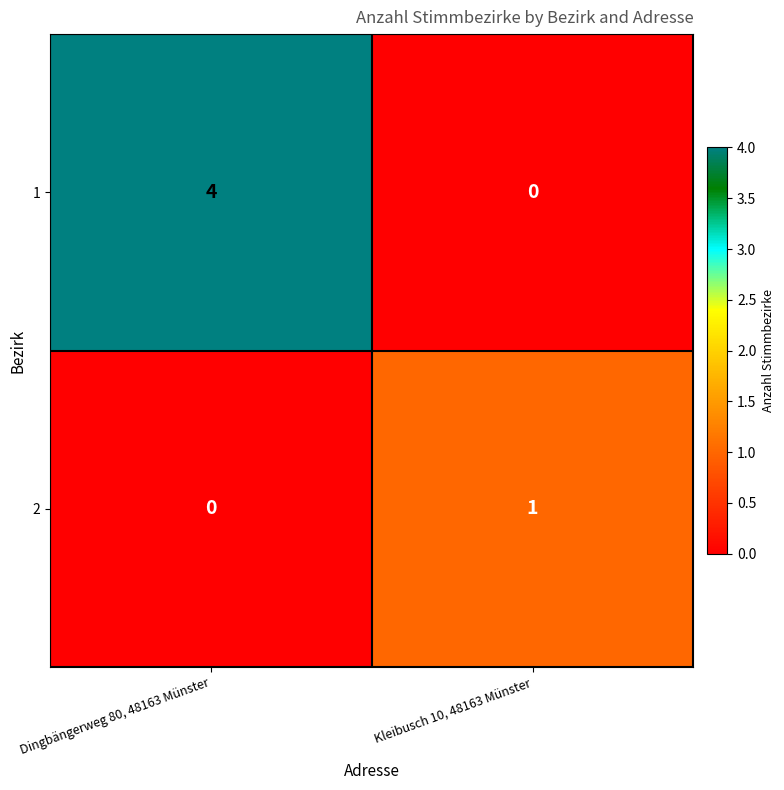

The value of 1 at Kleibusch 10, 48163 Münster is -1. True or false?

False